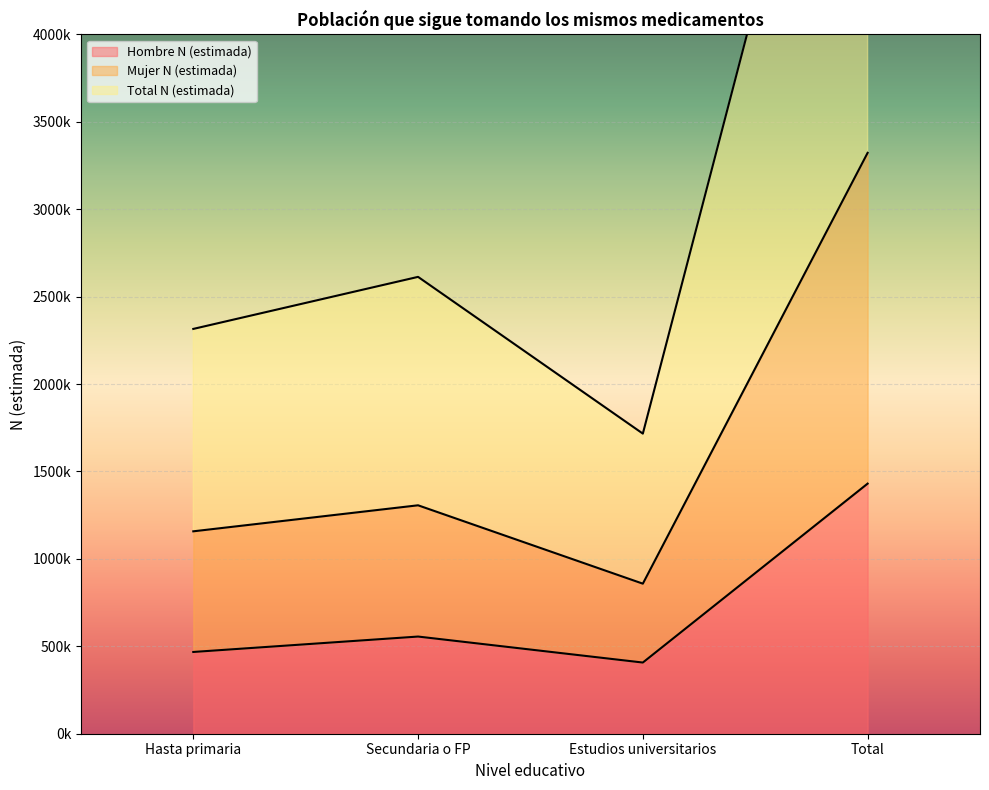

True or false: Hombre N (estimada) and Total N (estimada) cross at least once.

False